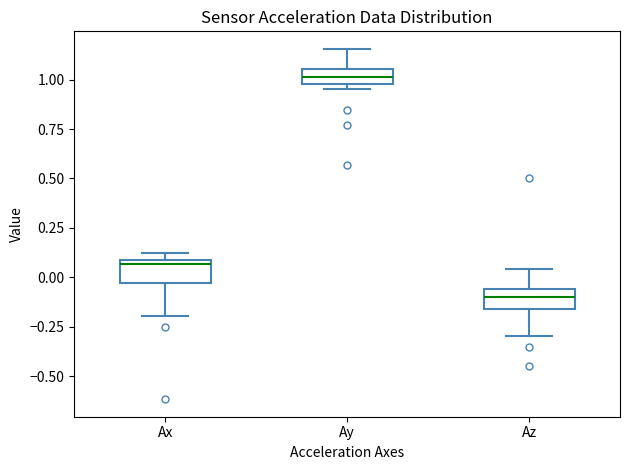

Which box's median line is the lowest?

Az